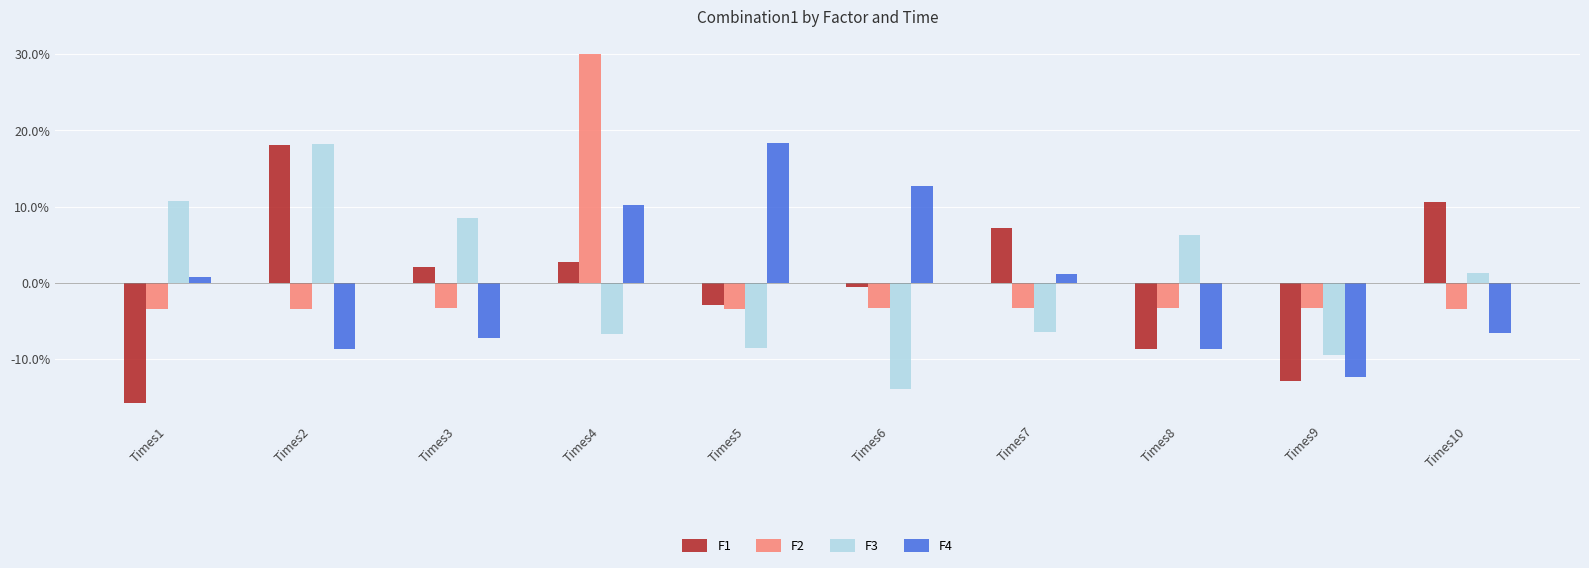

How many series are shown in this chart?

4